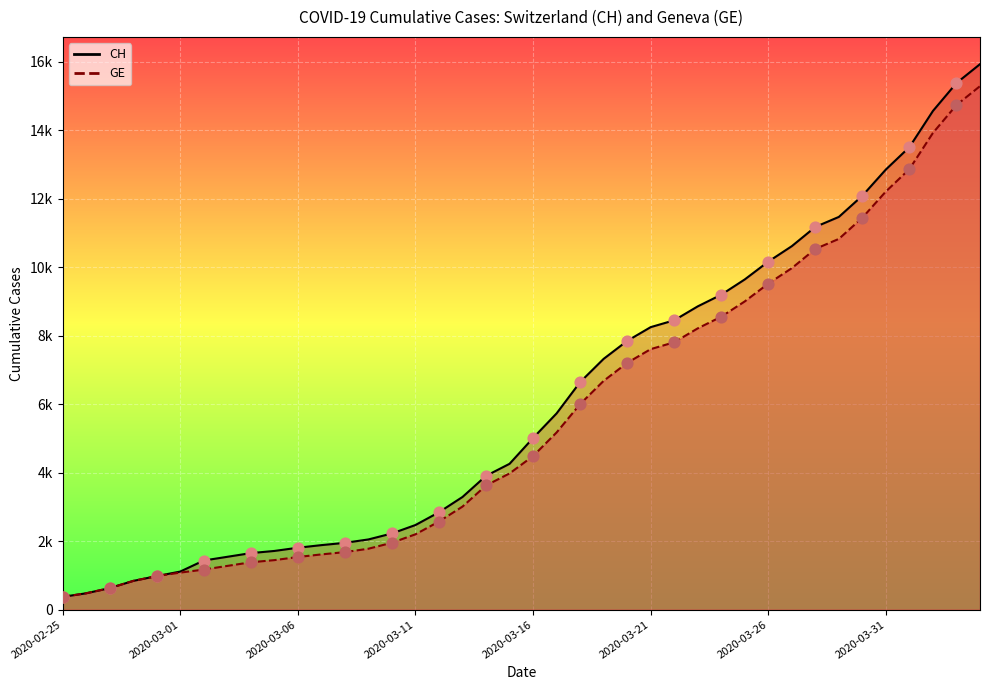

At which category is the sum across all series the highest?

2020-04-04